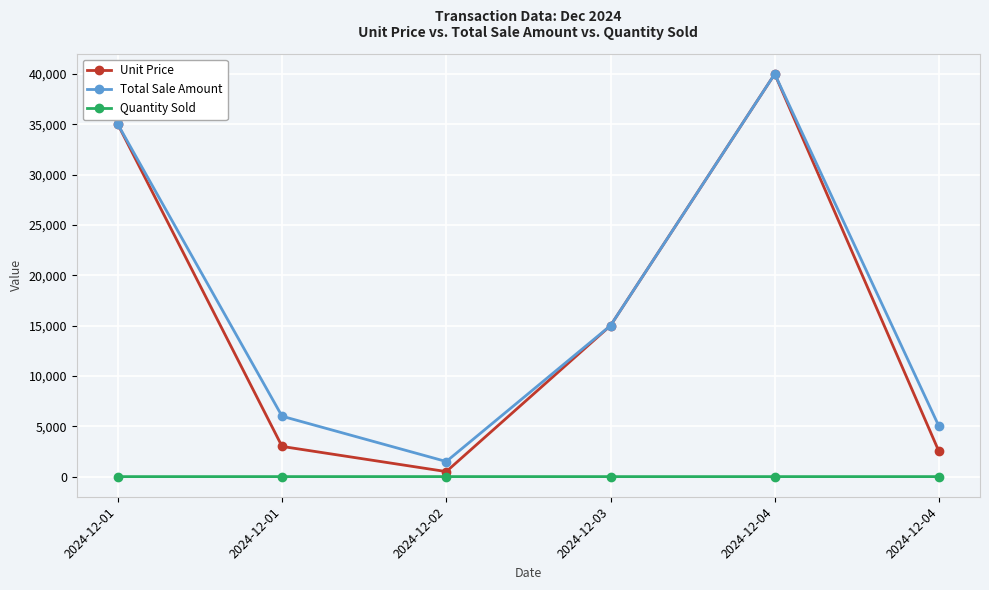

What is the sum of the Unit Price values at 2024-12-04 and 2024-12-01?

5500